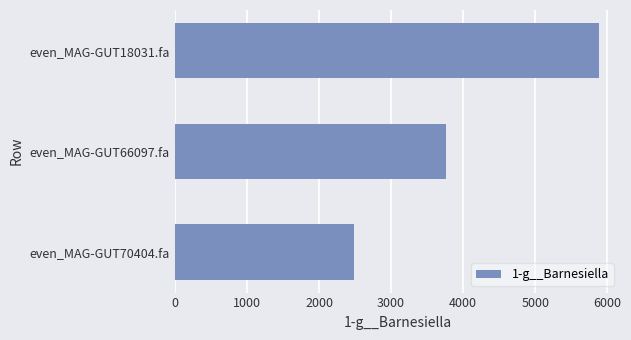

Reading bottom to top, what are all the values shown in this chart?

even_MAG-GUT70404.fa=2490.3	even_MAG-GUT66097.fa=3757.1	even_MAG-GUT18031.fa=5879.9